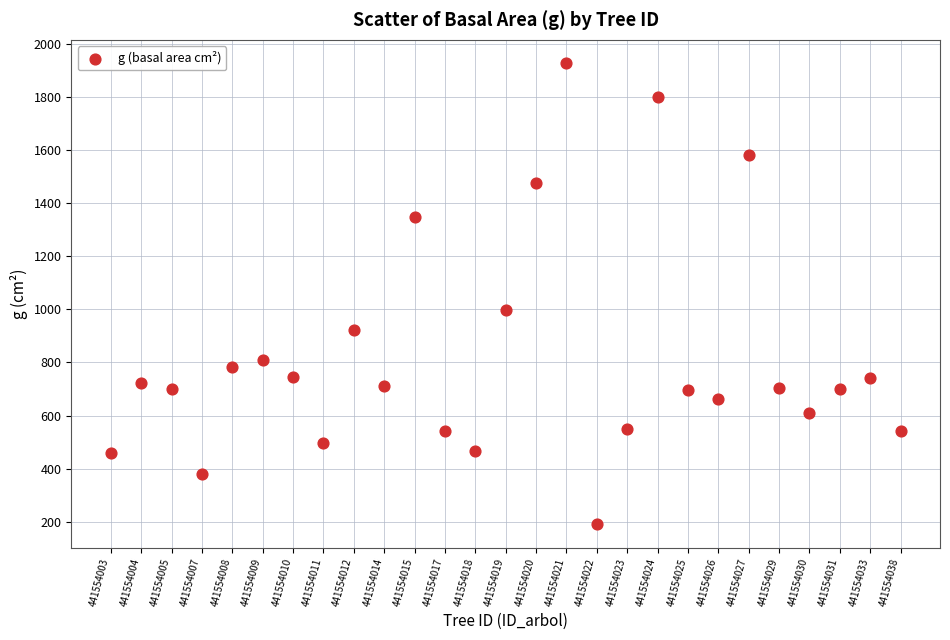

What is the range of Y values (max minus min)?

1739.7